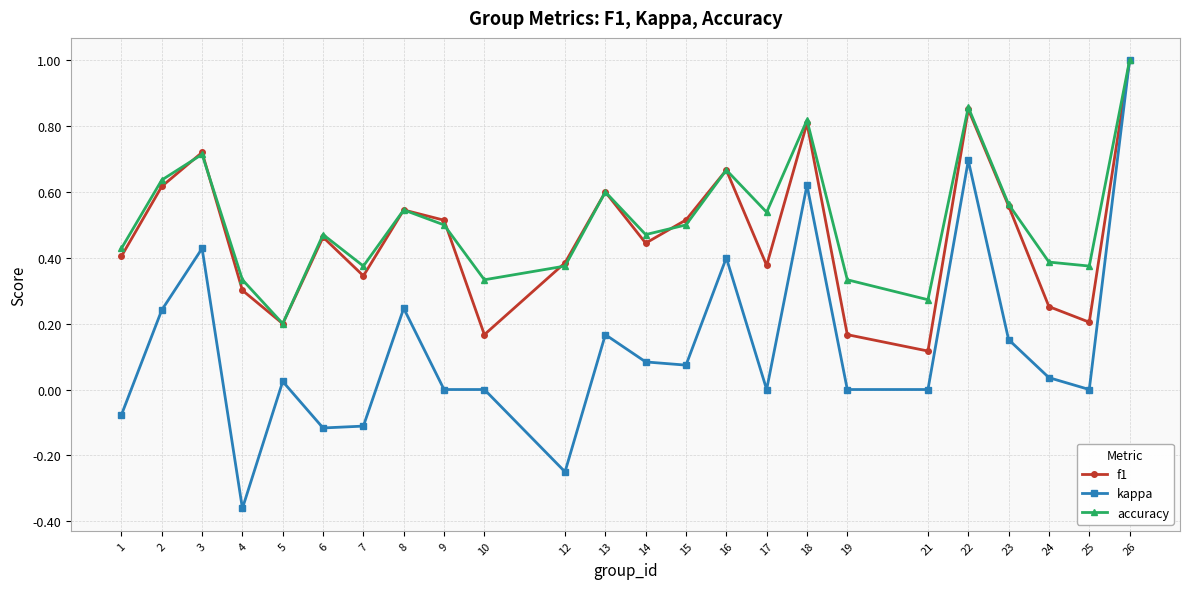

Is the value of kappa at 12 greater than the value of f1 at 12?

No